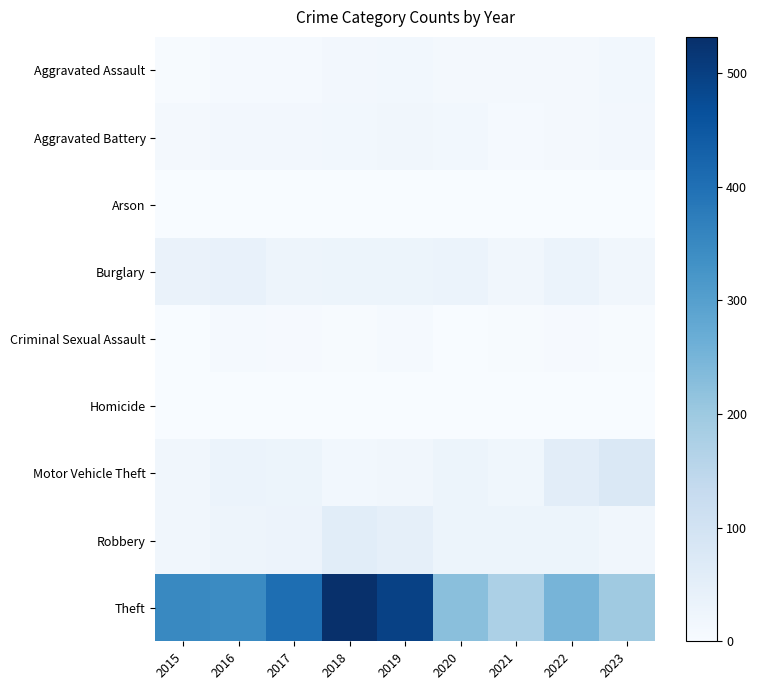

Reading right to left, extract all data points from this chart.

Aggravated Assault: 2023=15	2022=9	2021=9	2020=11	2019=16	2018=14	2017=8	2016=8	2015=3
Aggravated Battery: 2023=13	2022=10	2021=8	2020=16	2019=17	2018=16	2017=14	2016=13	2015=10
Arson: 2023=2	2022=0	2021=1	2020=0	2019=0	2018=0	2017=2	2016=1	2015=2
Burglary: 2023=17	2022=32	2021=17	2020=32	2019=29	2018=29	2017=25	2016=39	2015=35
Criminal Sexual Assault: 2023=3	2022=5	2021=3	2020=2	2019=8	2018=4	2017=5	2016=8	2015=0
Homicide: 2023=0	2022=1	2021=0	2020=1	2019=2	2018=0	2017=0	2016=0	2015=0
Motor Vehicle Theft: 2023=76	2022=55	2021=20	2020=28	2019=17	2018=16	2017=29	2016=33	2015=18
Robbery: 2023=17	2022=29	2021=29	2020=28	2019=46	2018=57	2017=31	2016=27	2015=17
Theft: 2023=197	2022=250	2021=176	2020=225	2019=495	2018=532	2017=405	2016=345	2015=351